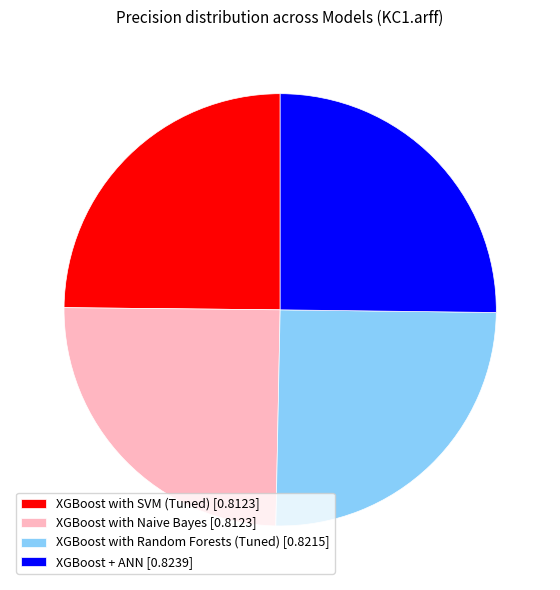

Does XGBoost with Random Forests (Tuned) [0.8215] account for over 50% of the chart?

No